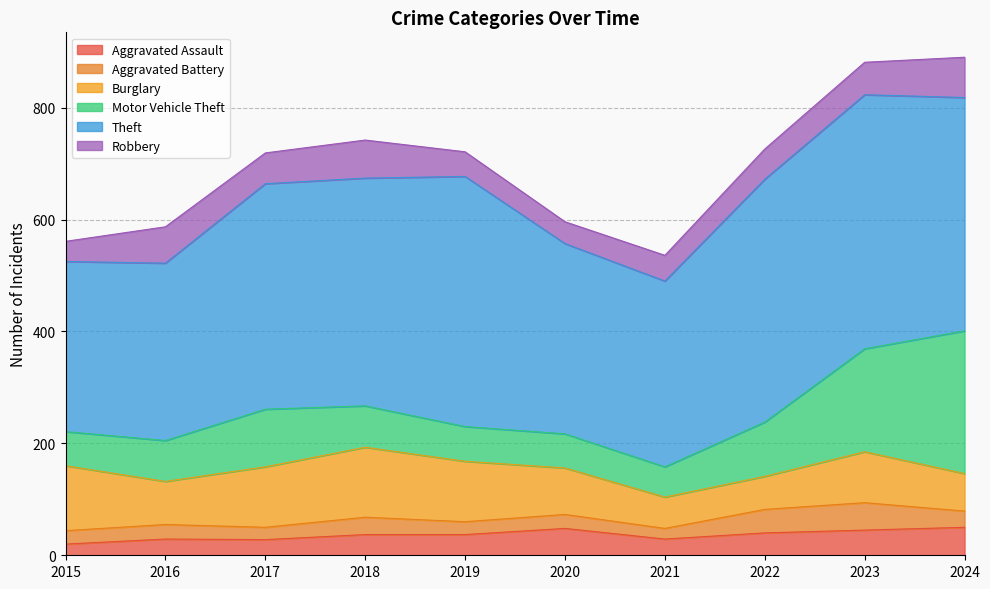

Which series has the widest spread of values?

Motor Vehicle Theft